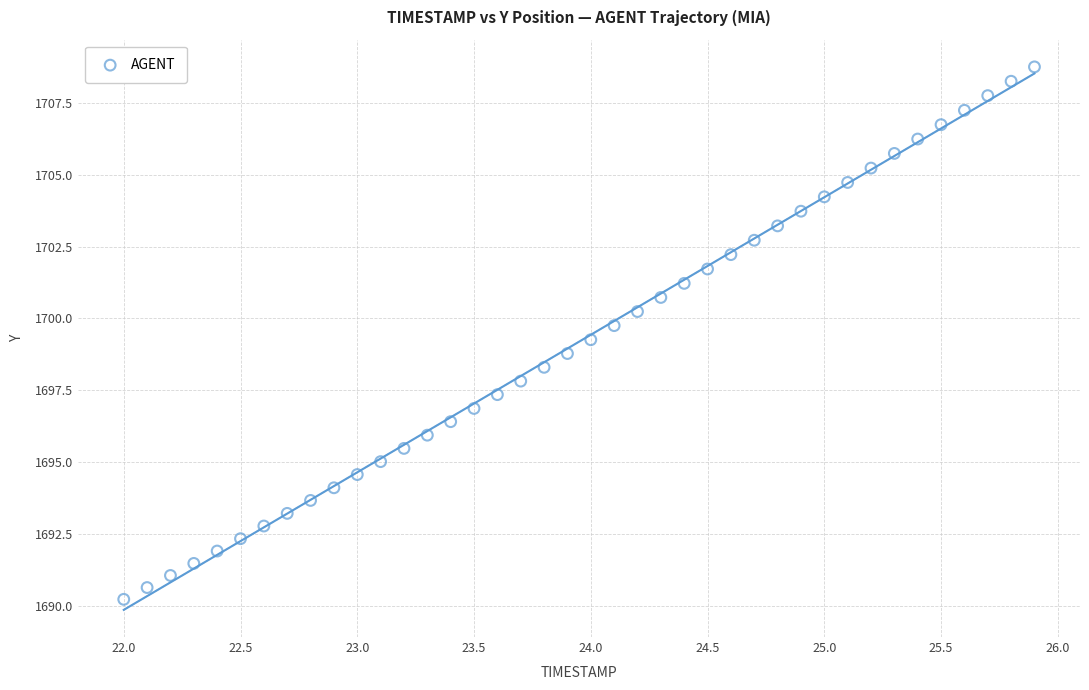

What is the range of Y values (max minus min)?

18.5